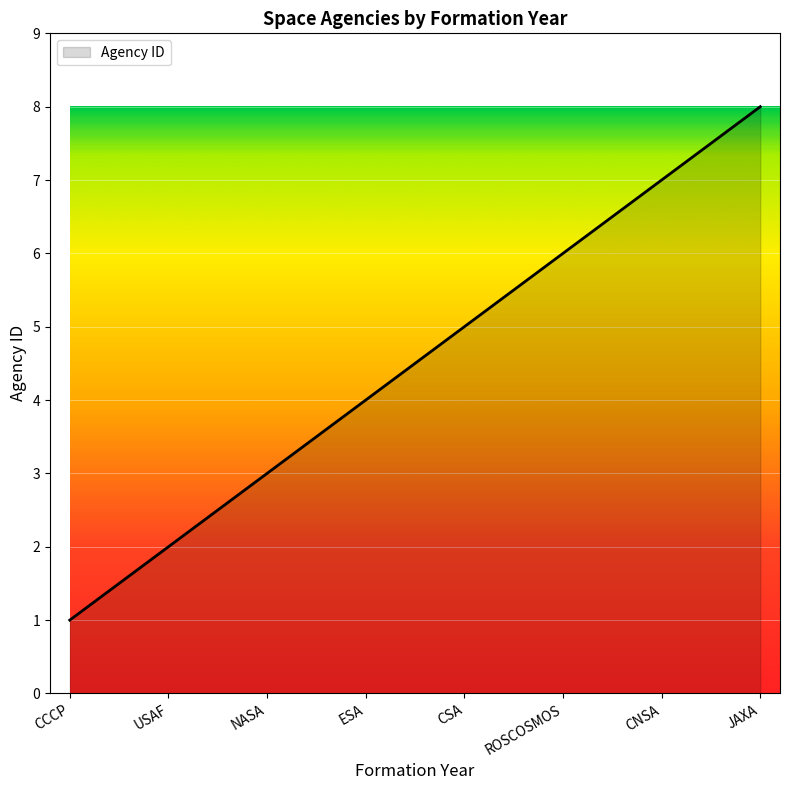

Reading left to right, what are all the values shown in this chart?

1	2	3	4	5	6	7	8